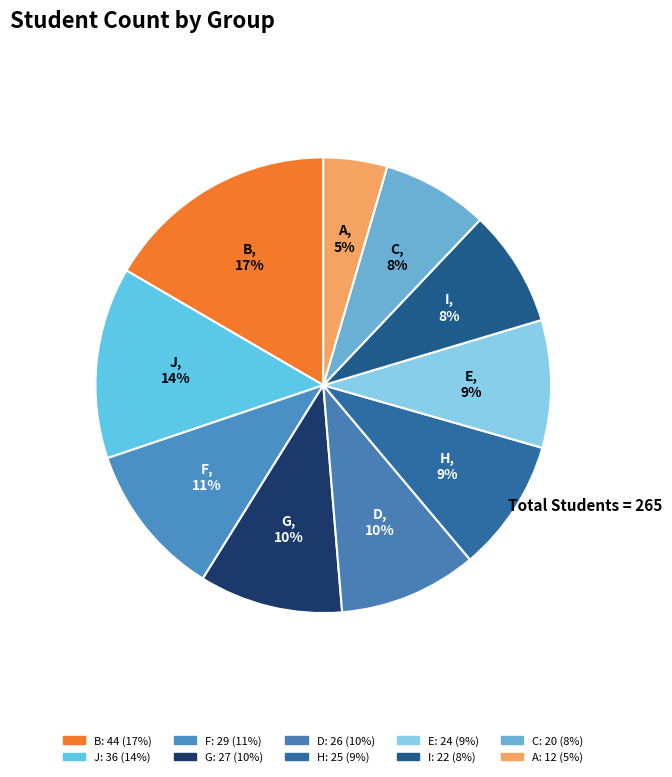

To the nearest percent, what percentage of the pie is G?

10%